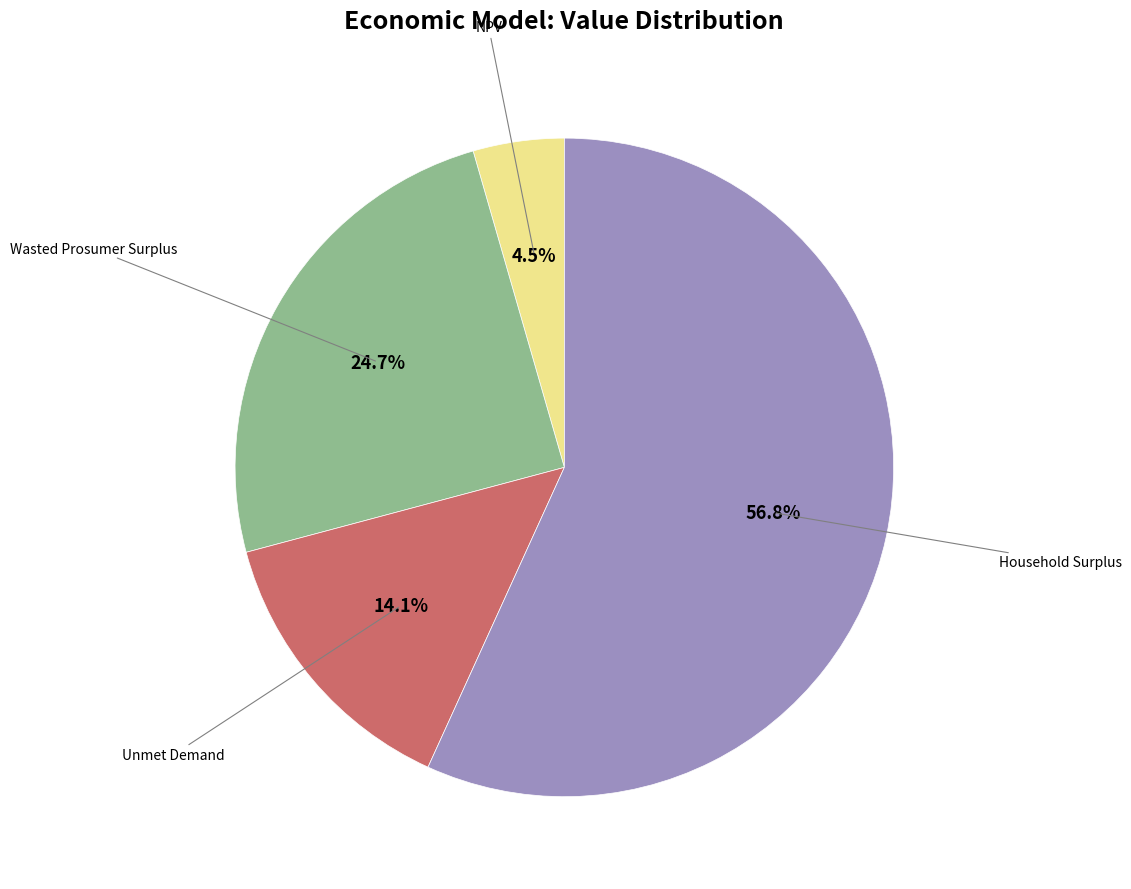

How many segments does this pie chart have?

4